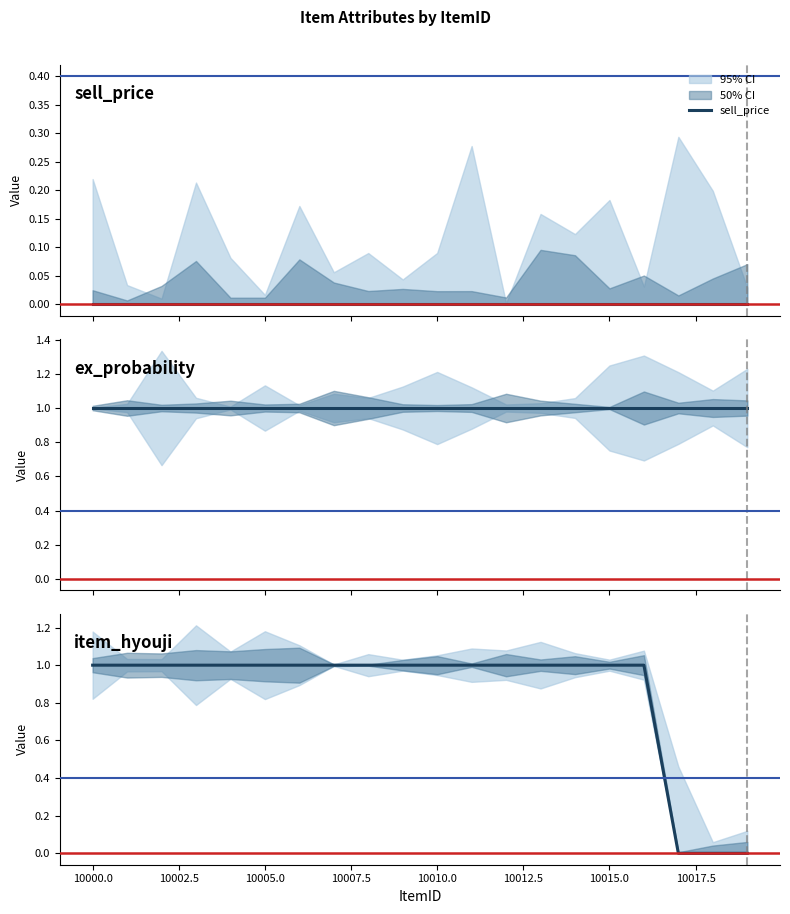

Reading right to left, what are all the values shown in this chart?

sell_price: 0	0	0	0	0	0	0	0	0	0	0	0	0	0	0	0	0	0	0	0
ex_probability: 1	1	1	1	1	1	1	1	1	1	1	1	1	1	1	1	1	1	1	1
item_hyouji: 0	0	0	1	1	1	1	1	1	1	1	1	1	1	1	1	1	1	1	1